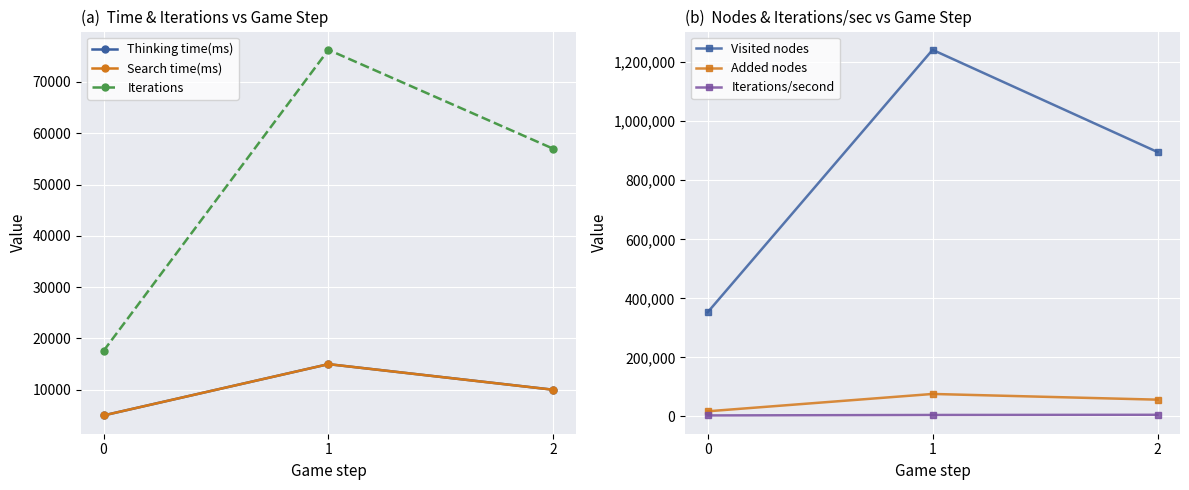

What is the total value across all series at 2?

1035240.0